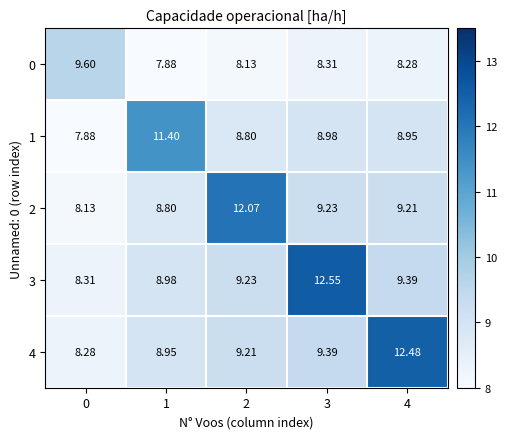

Which category has the highest value across all series?

3